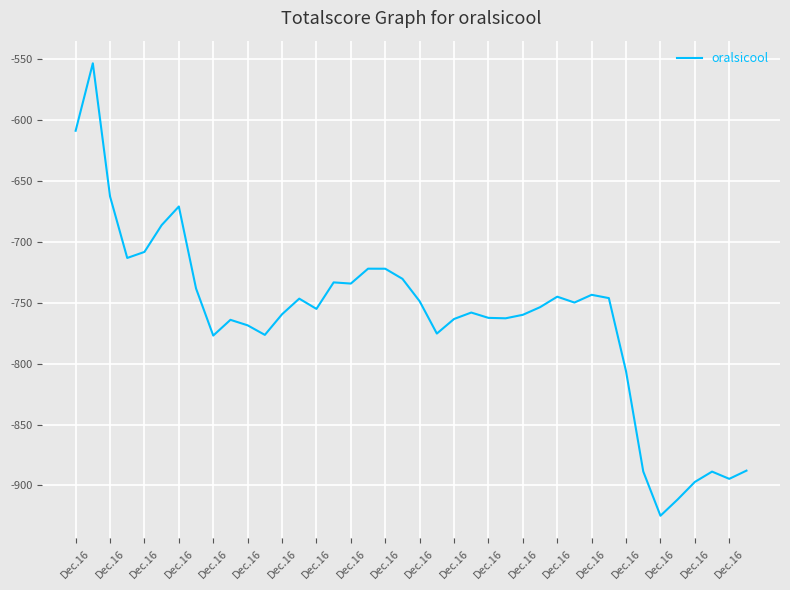

What is the maximum value shown in the chart?

-553.4